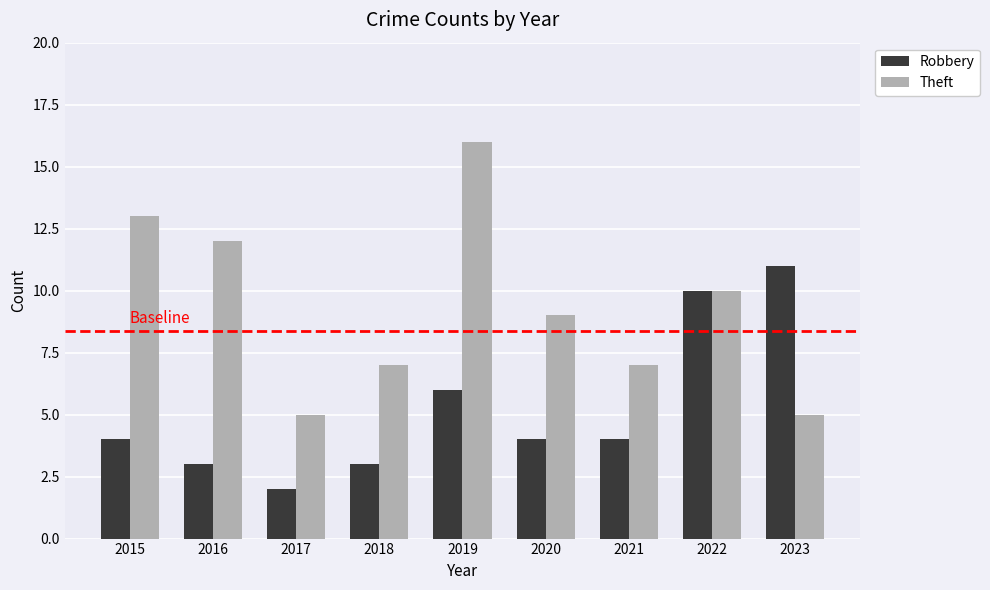

What are all the series names shown in the legend?

Robbery, Theft